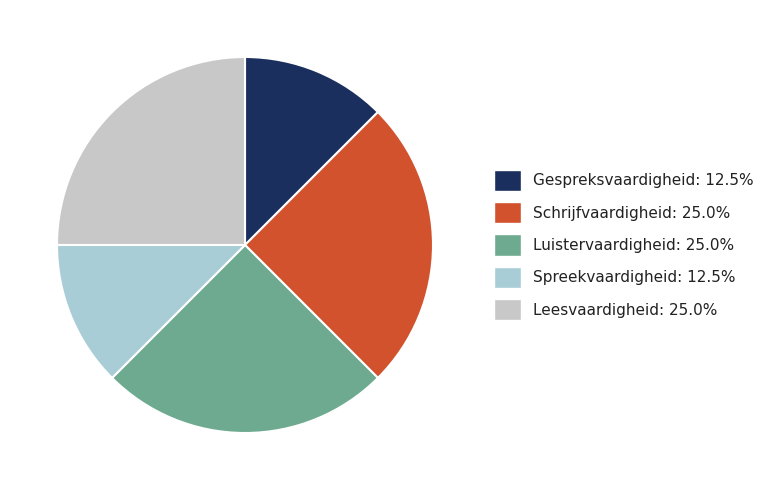

Which has a higher value, Gespreksvaardigheid or Leesvaardigheid?

Leesvaardigheid